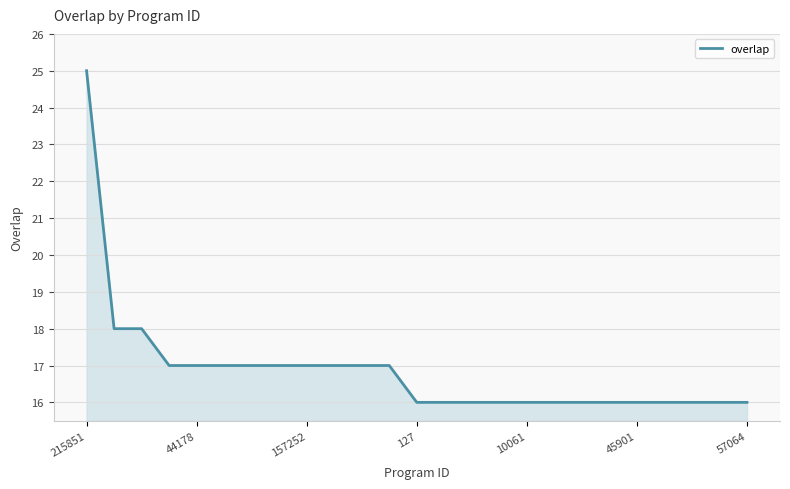

What is the smallest value displayed?

16